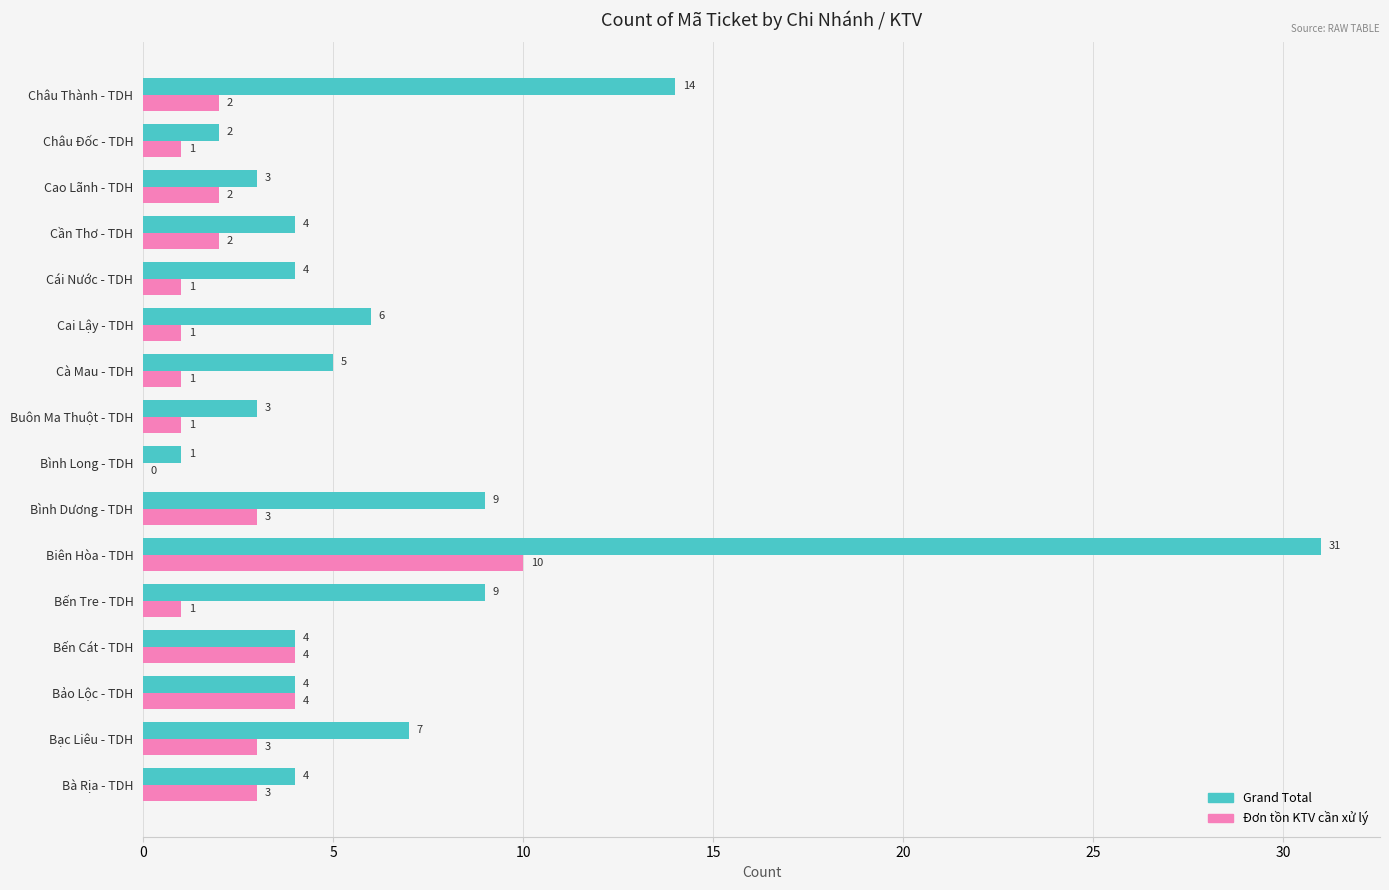

Is it true that Đơn tồn KTV cần xử lý equals 2 at Bình Dương - TDH?

False